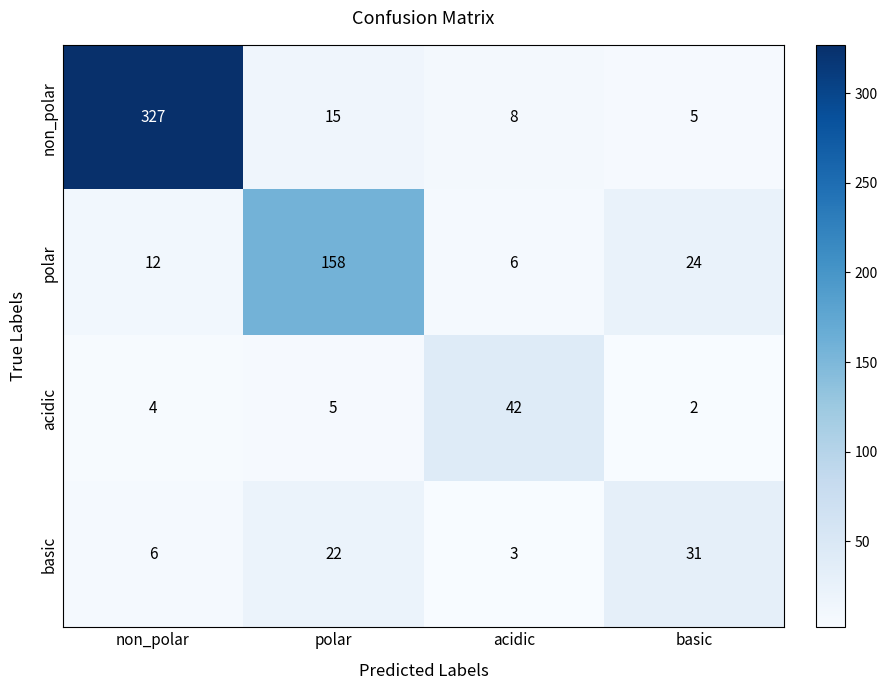

List the series in order of their peak value, lowest first.

basic, acidic, polar, non_polar